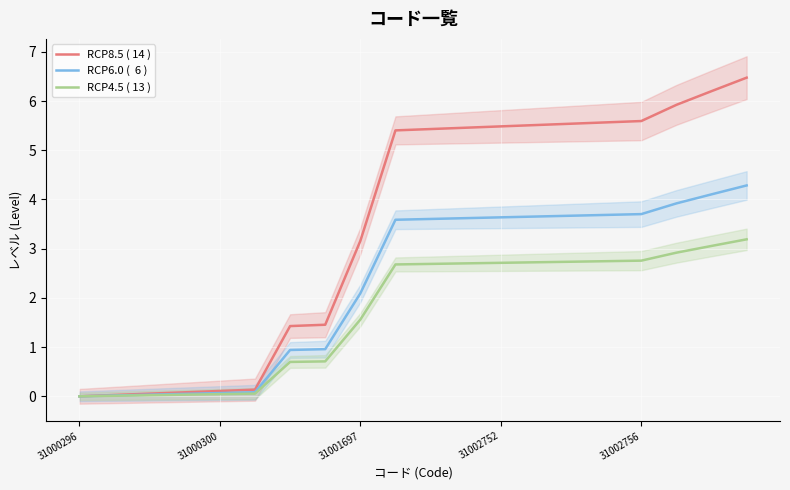

Is this an area chart (filled region under the line)?

No